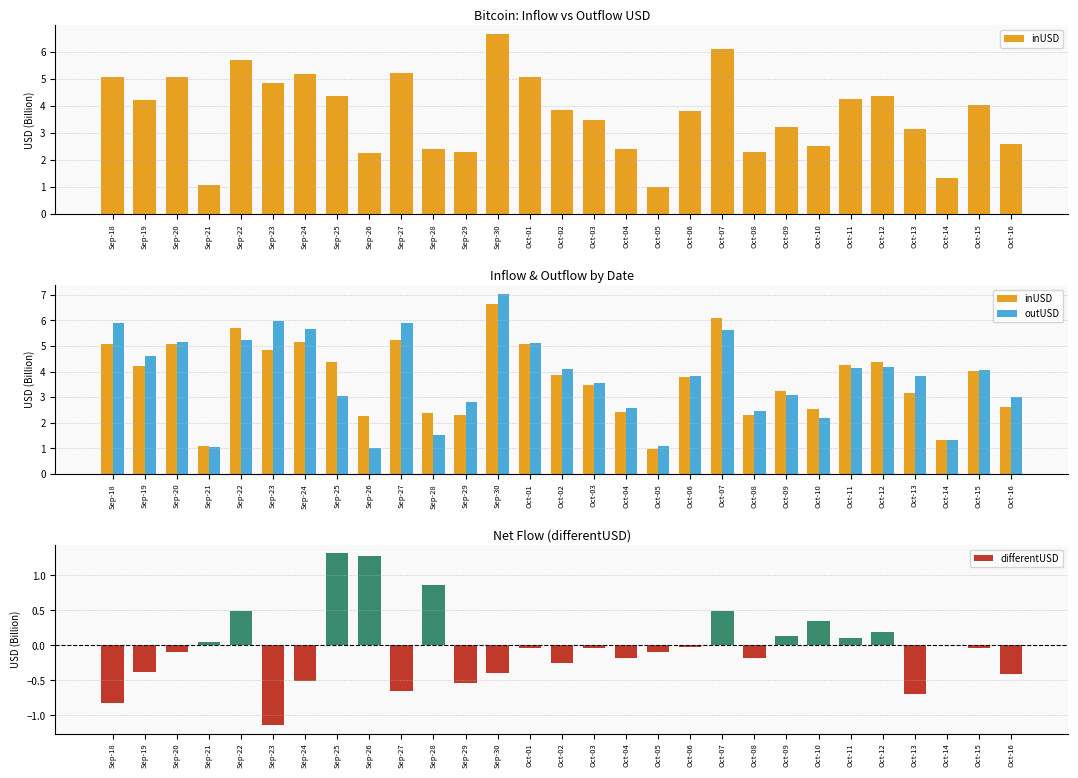

Reading left to right, list all the values displayed in this chart.

inUSD: 5.1	4.2	5.1	1.1	5.7	4.9	5.2	4.4	2.3	5.2	2.4	2.3	6.7	5.1	3.9	3.5	2.4	1.0	3.8	6.1	2.3	3.2	2.5	4.2	4.4	3.2	1.3	4.0	2.6
outUSD: 5.9	4.6	5.2	1.0	5.2	6.0	5.7	3.1	1.0	5.9	1.5	2.8	7.0	5.1	4.1	3.5	2.6	1.1	3.8	5.6	2.5	3.1	2.2	4.1	4.2	3.8	1.3	4.1	3.0
differentUSD: -0.8	-0.4	-0.1	0.0	0.5	-1.1	-0.5	1.3	1.3	-0.7	0.9	-0.5	-0.4	-0.0	-0.3	-0.0	-0.2	-0.1	-0.0	0.5	-0.2	0.1	0.3	0.1	0.2	-0.7	0.0	-0.0	-0.4